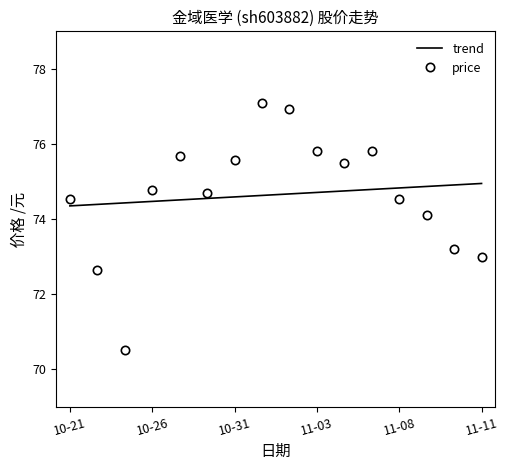

True or false: trend and price intersect in this chart.

True